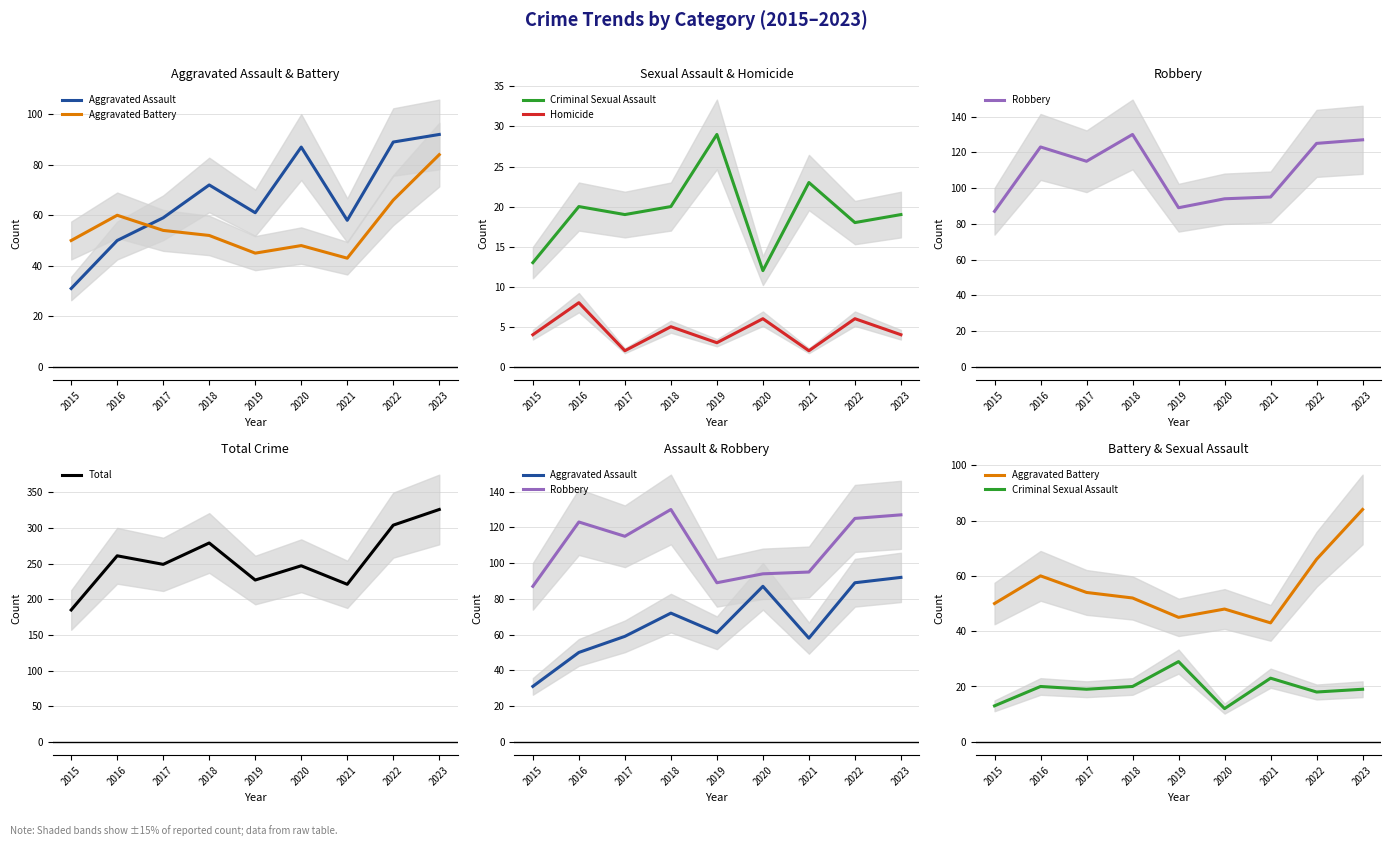

At which category does the chart reach its minimum across all series?

2017